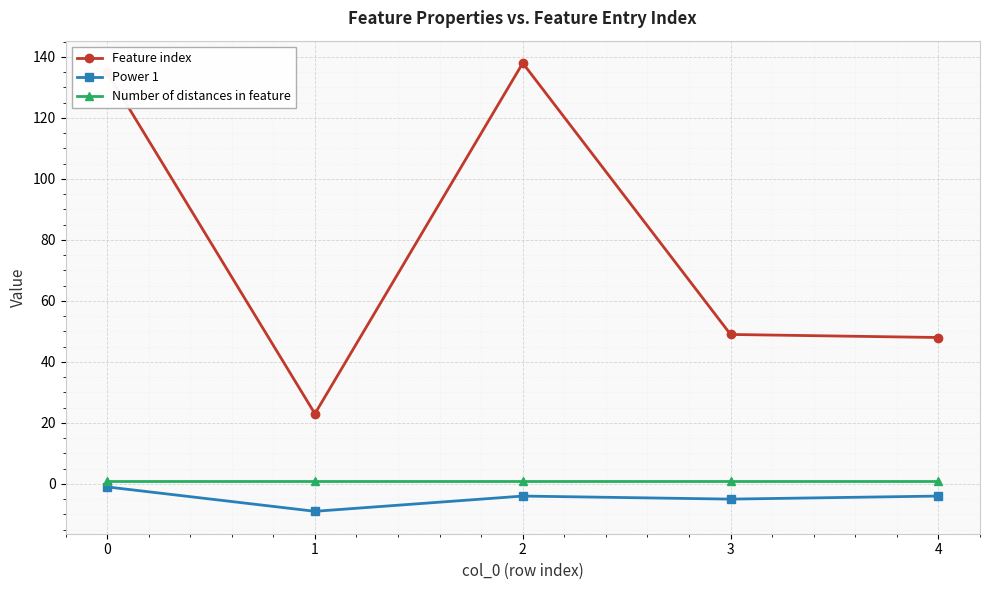

Which series has the largest range (max minus min)?

Feature index